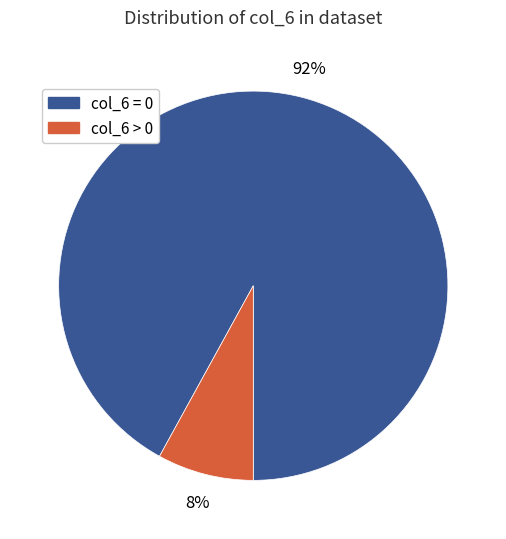

Which category accounts for the majority?

col_6 = 0